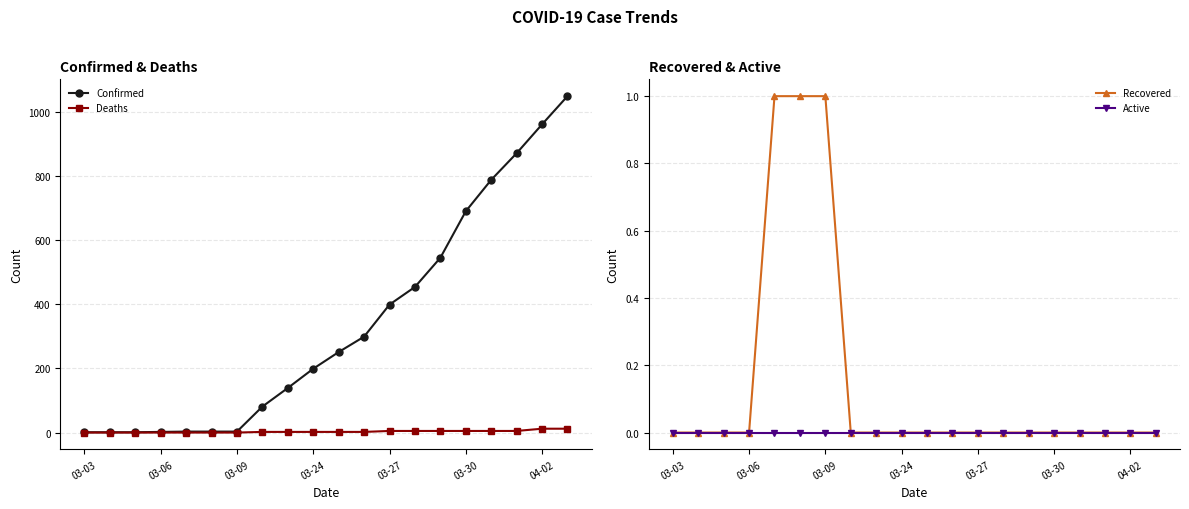

Is it true that Recovered equals -1 at 03-06?

False